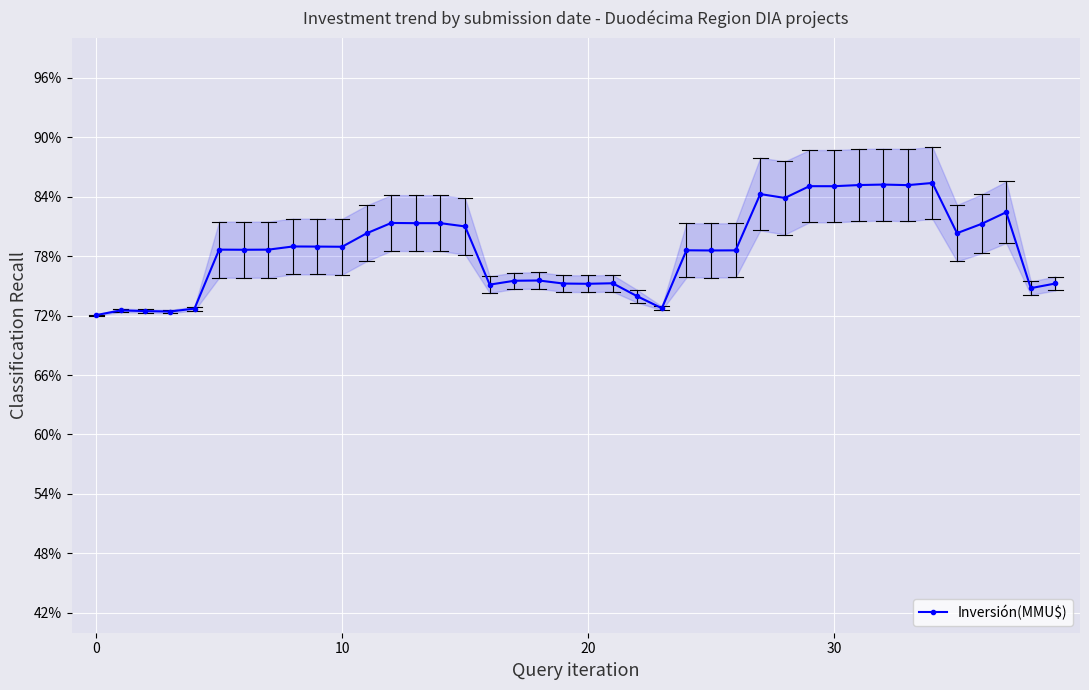

What is the approximate value at 23?

0.7